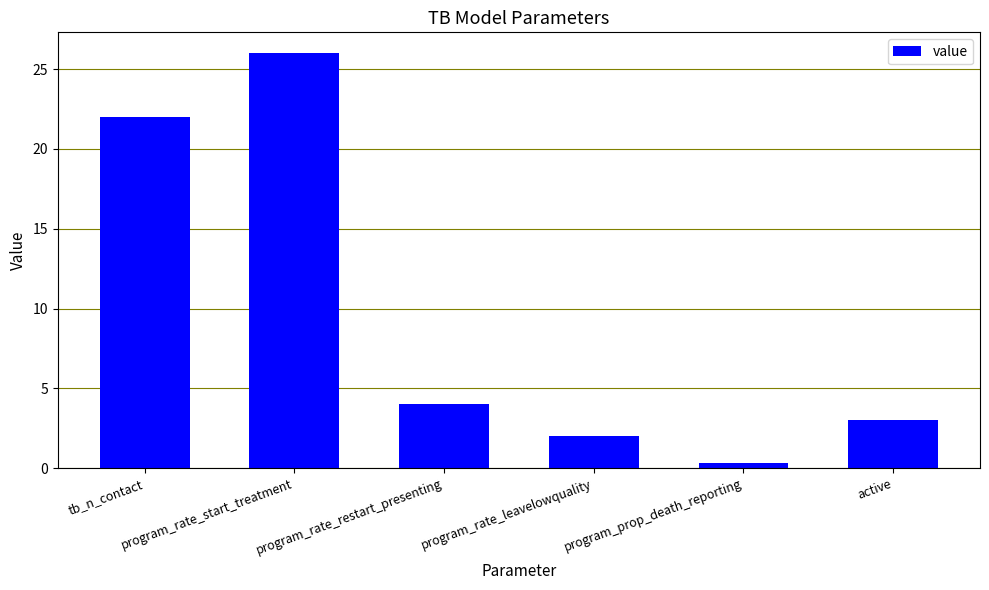

What is the difference between the maximum and minimum values?

25.7